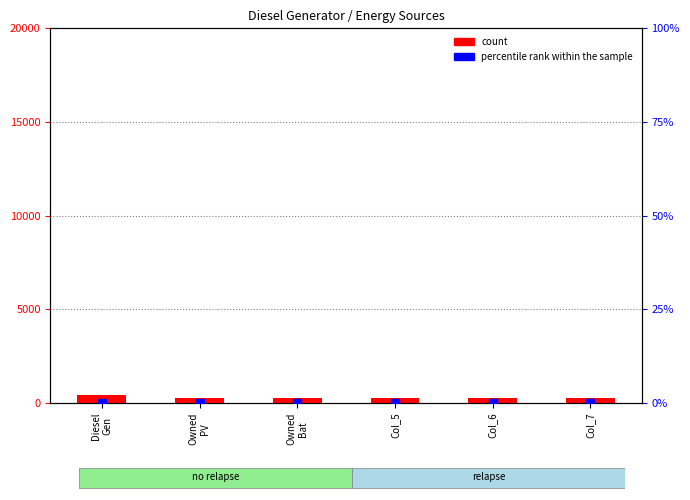

Is the value of count at Col_6 greater than the value of percentile rank within the sample at Owned
PV?

Yes